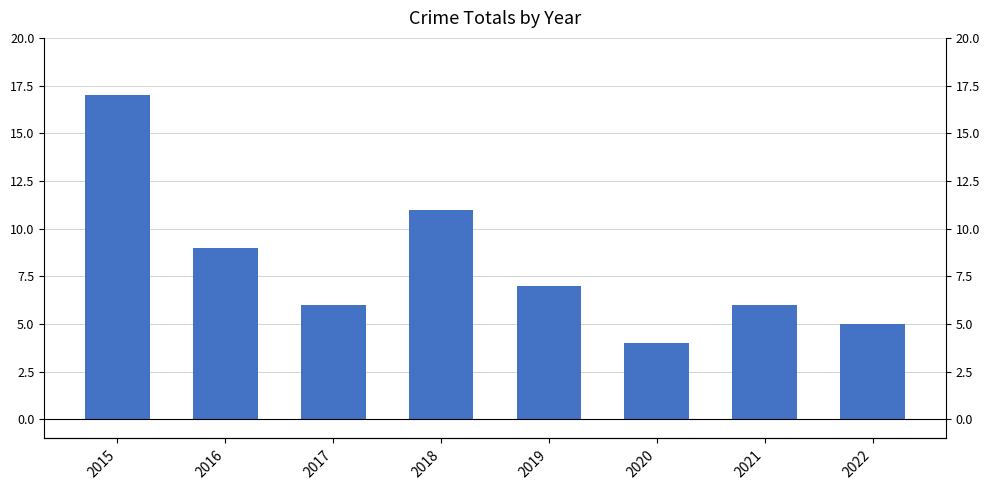

Reading right to left, transcribe all the data shown in this chart.

5	6	4	7	11	6	9	17